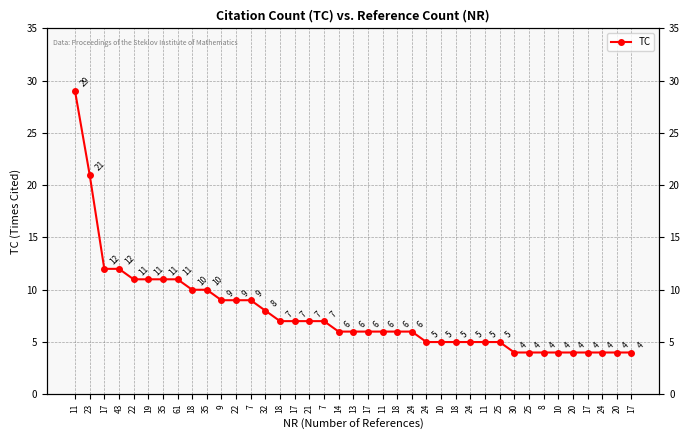

Does the chart display data point markers on the line(s)?

Yes